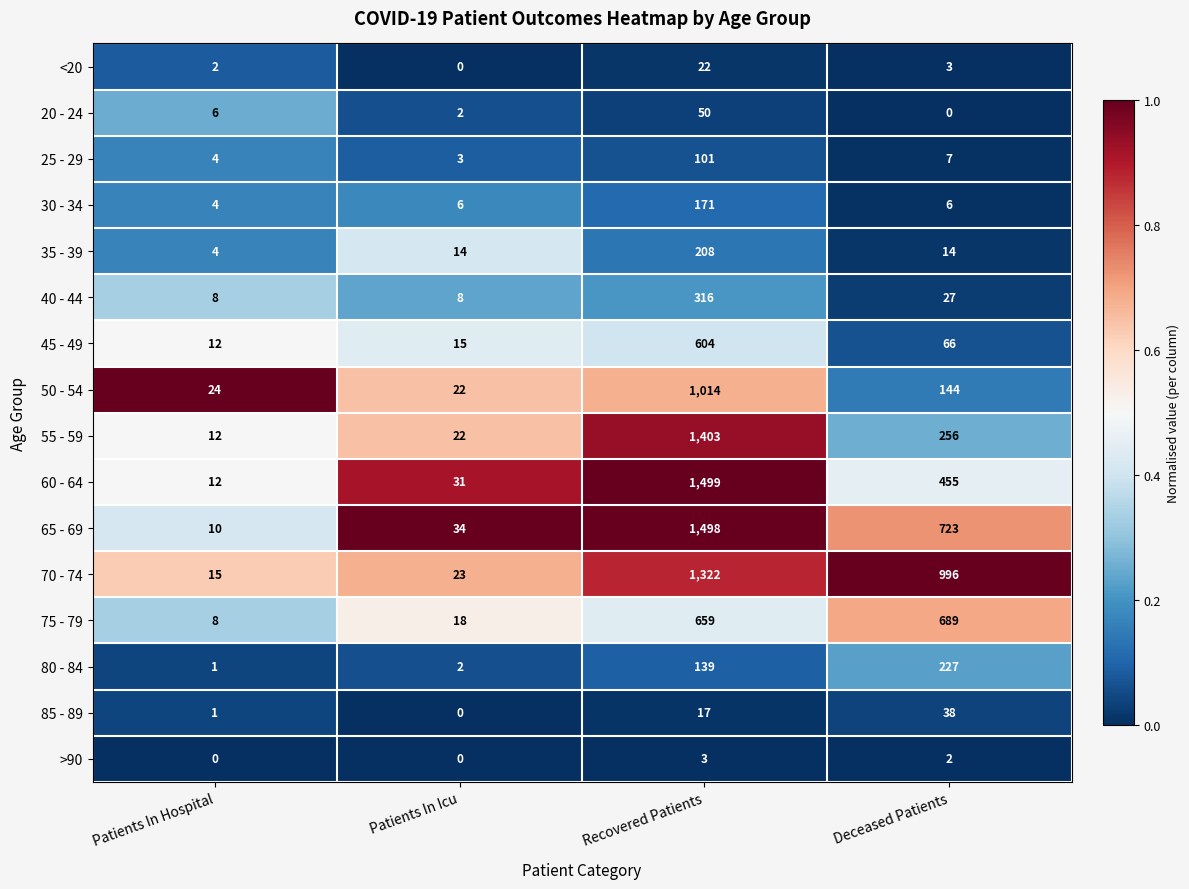

Rank the series by their maximum value, from highest to lowest.

60 - 64, 65 - 69, 55 - 59, 70 - 74, 50 - 54, 75 - 79, 45 - 49, 40 - 44, 80 - 84, 35 - 39, 30 - 34, 25 - 29, 20 - 24, 85 - 89, <20, >90